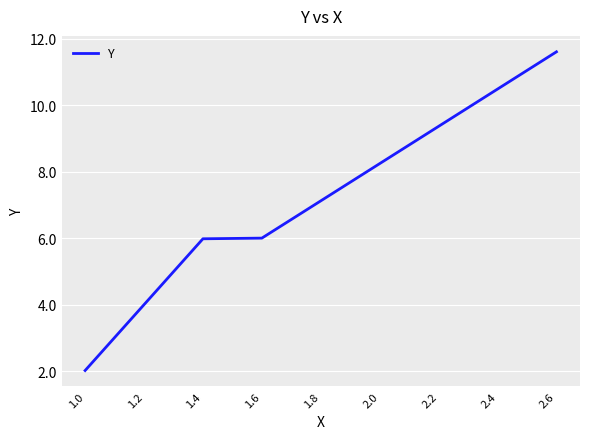

The chart shows a value of 6.0 at 1.4. True or false?

True